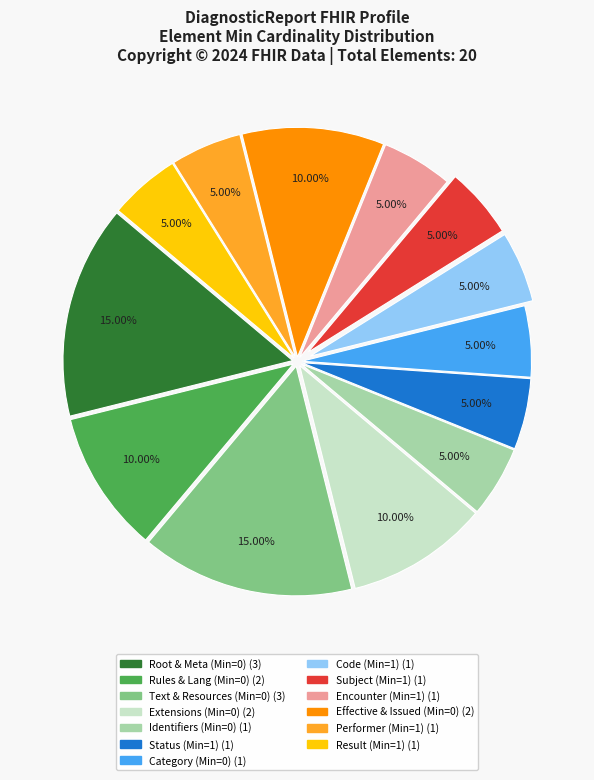

How many slices are in this pie chart?

13